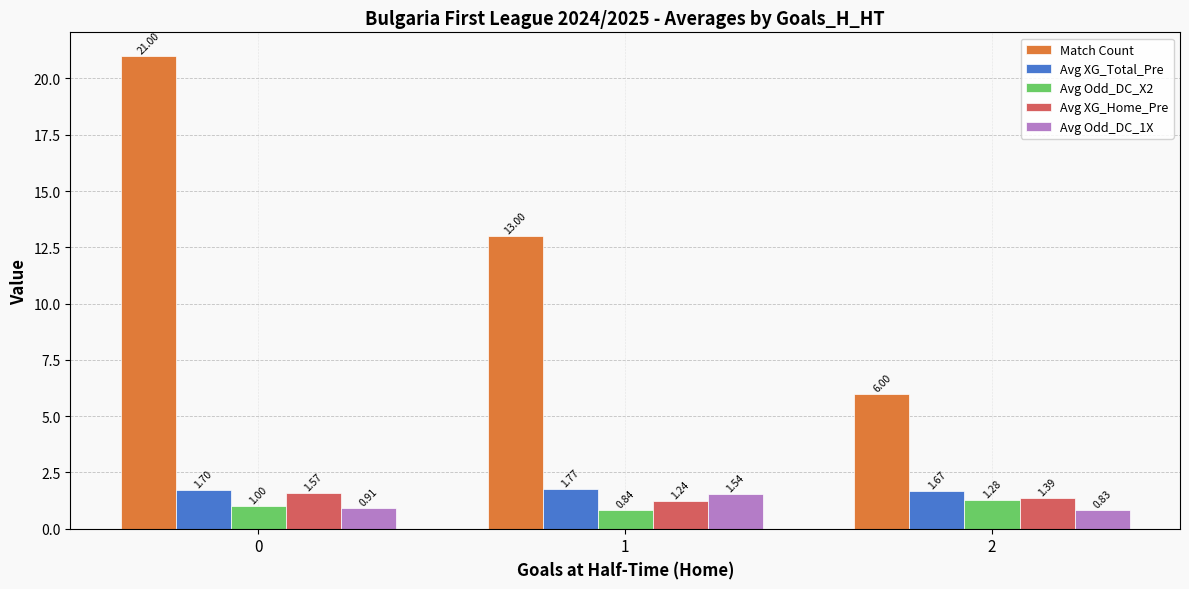

What is the total value across all series at 2?

11.2